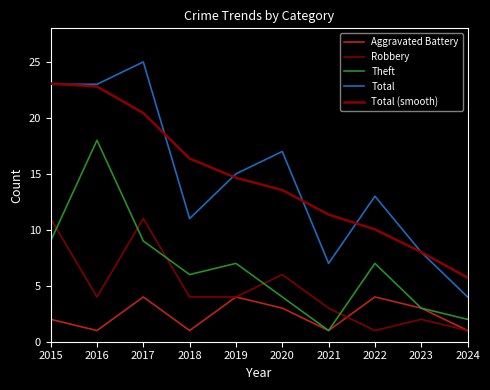

Is this an area chart (filled region under the line)?

No